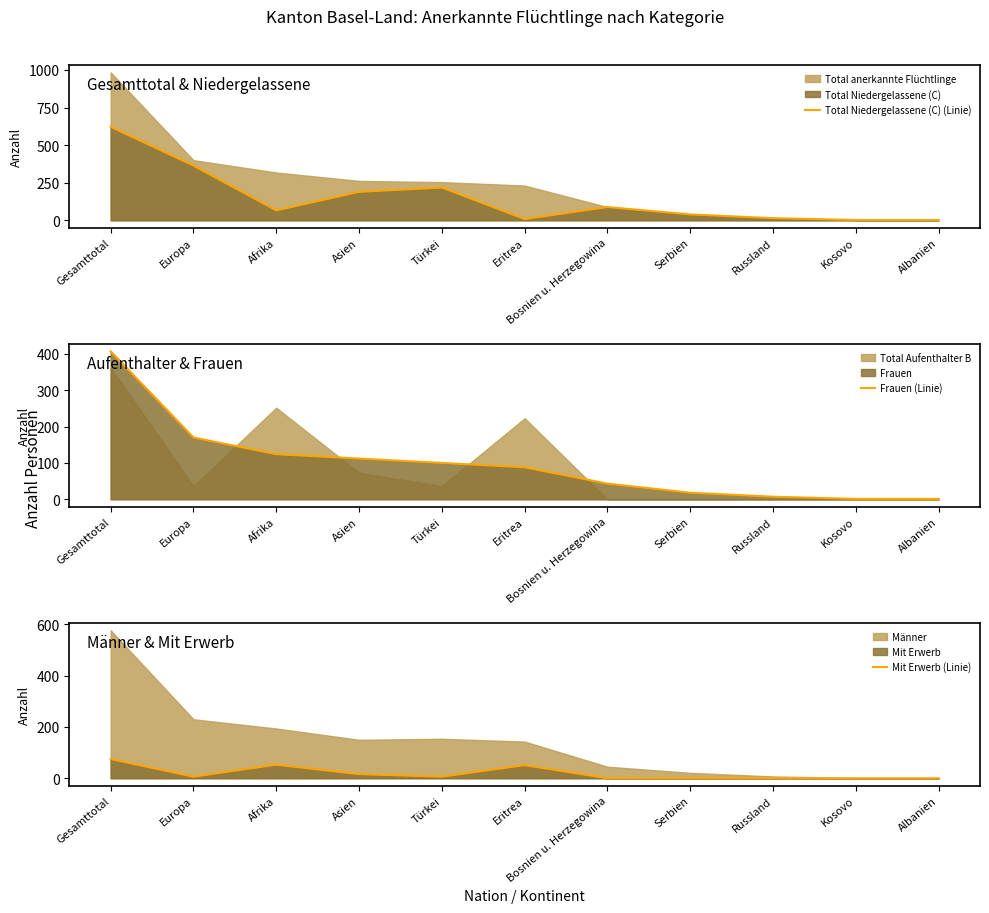

The Total Niedergelassene (C) (Linie) series shows 218 at Türkei. True or false?

True